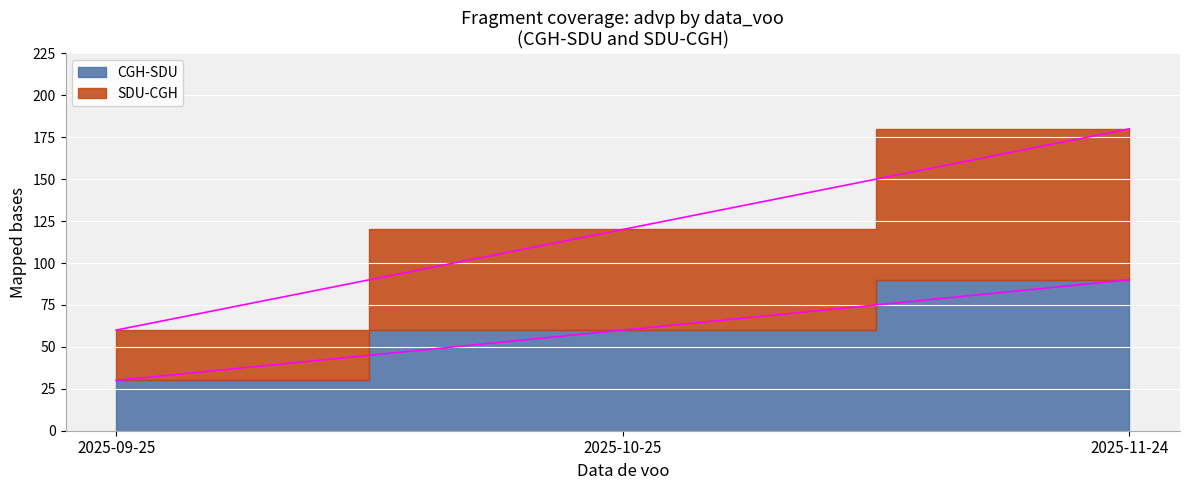

What is the label of the 1st point from the left?

2025-09-25